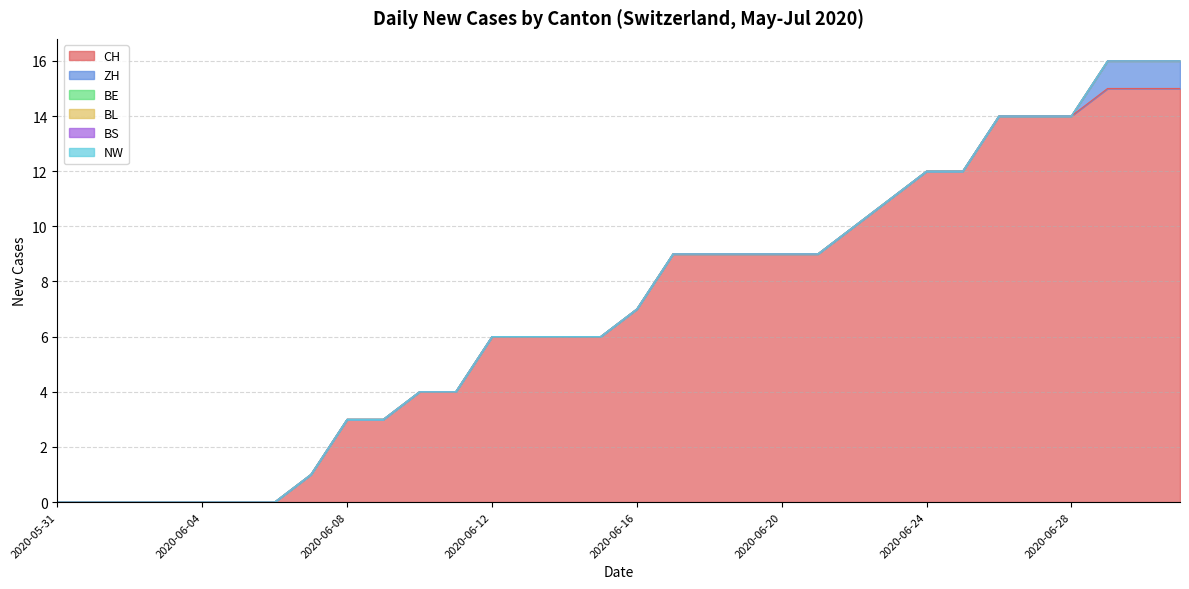

What are all the series names shown in the legend?

CH, ZH, BE, BL, BS, NW